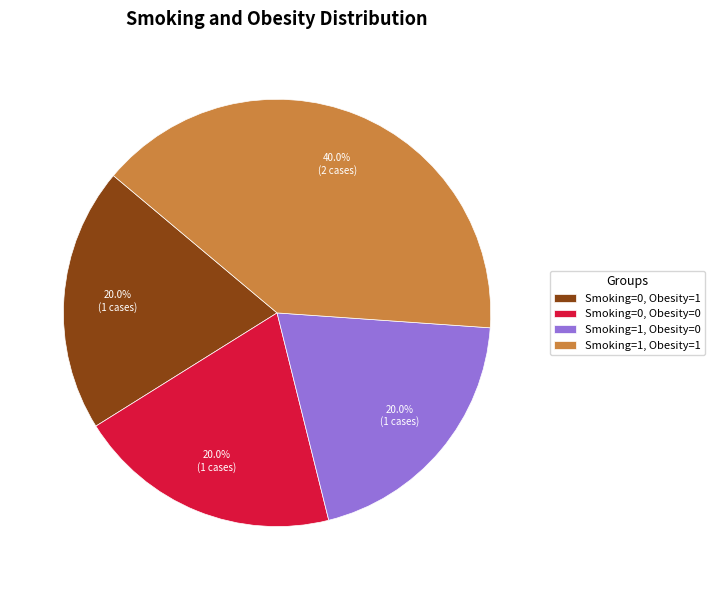

Approximately how many times larger is the value at Smoking=1, Obesity=1 compared to Smoking=0, Obesity=1?

2.0